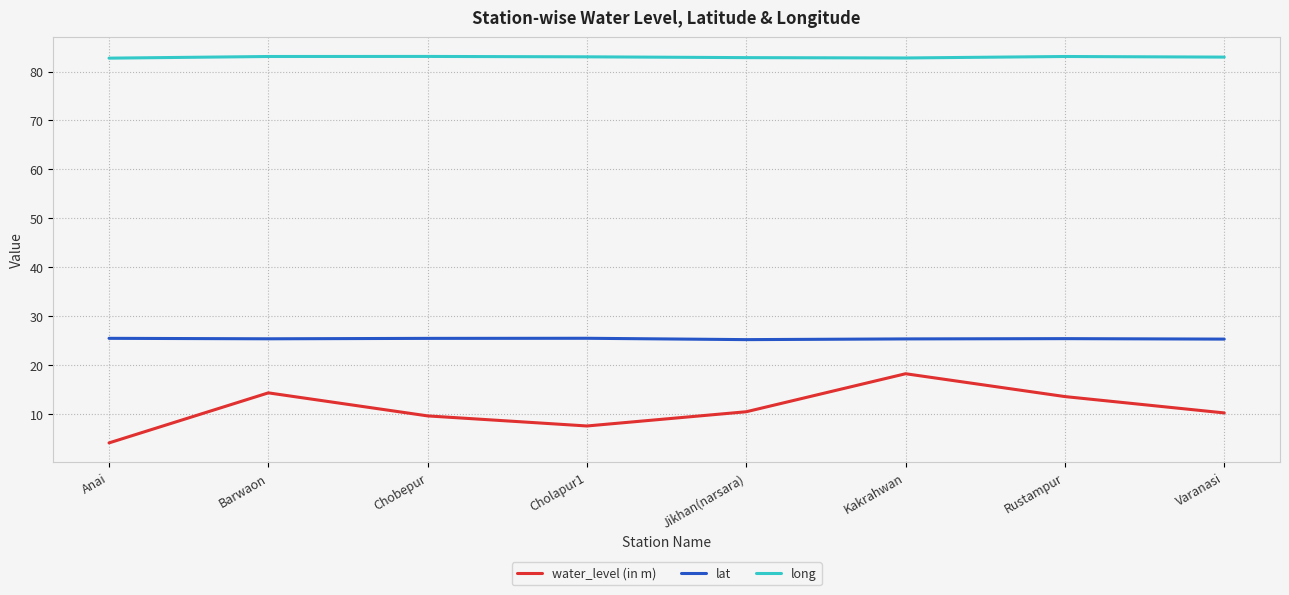

Read the long value at Kakrahwan.

82.8